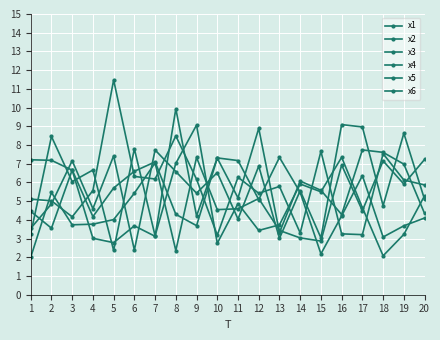

Between 17 and 8, which is larger?

8